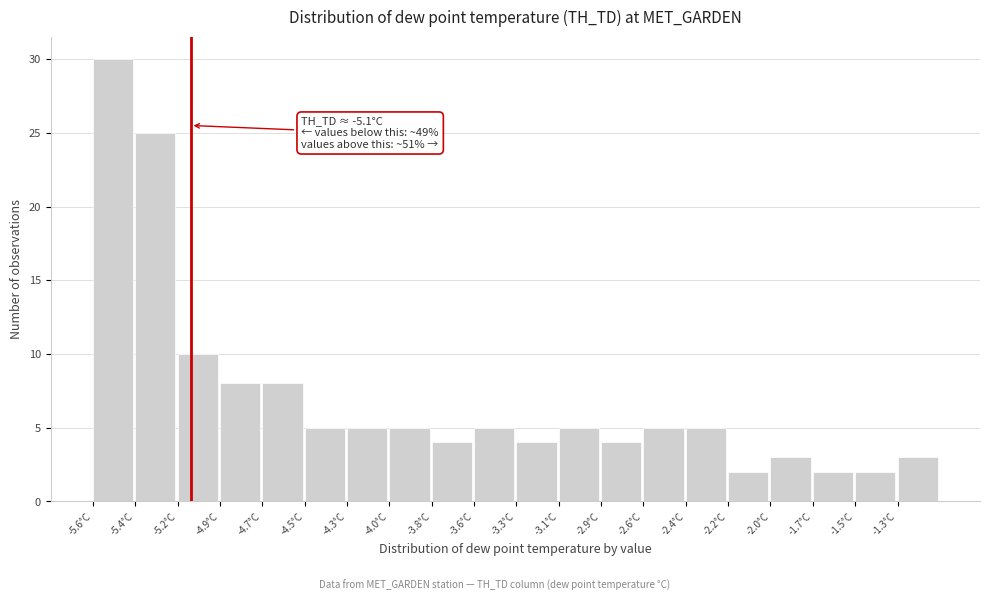

Which range on the x-axis has the tallest bar?

-5.65 to -5.40